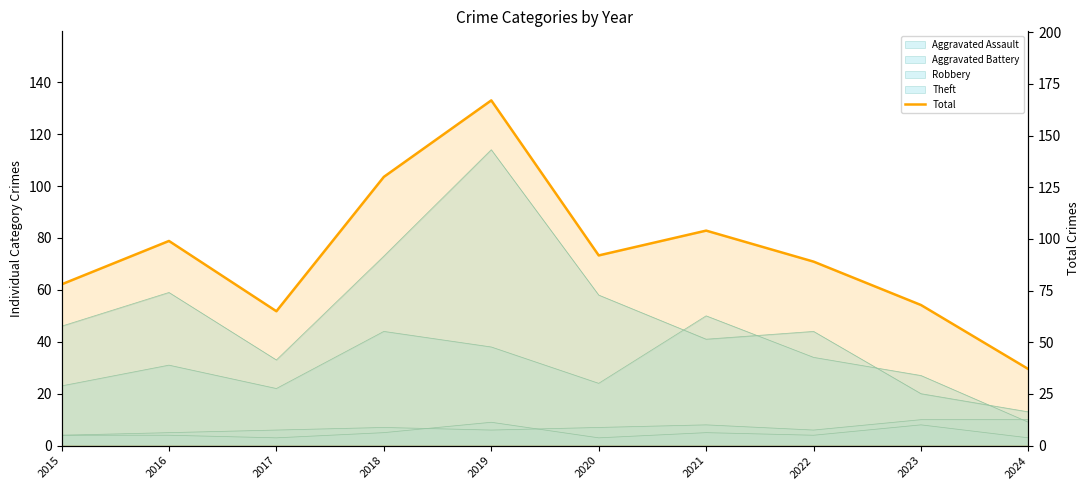

What is the value of the 5th point from the left?

167